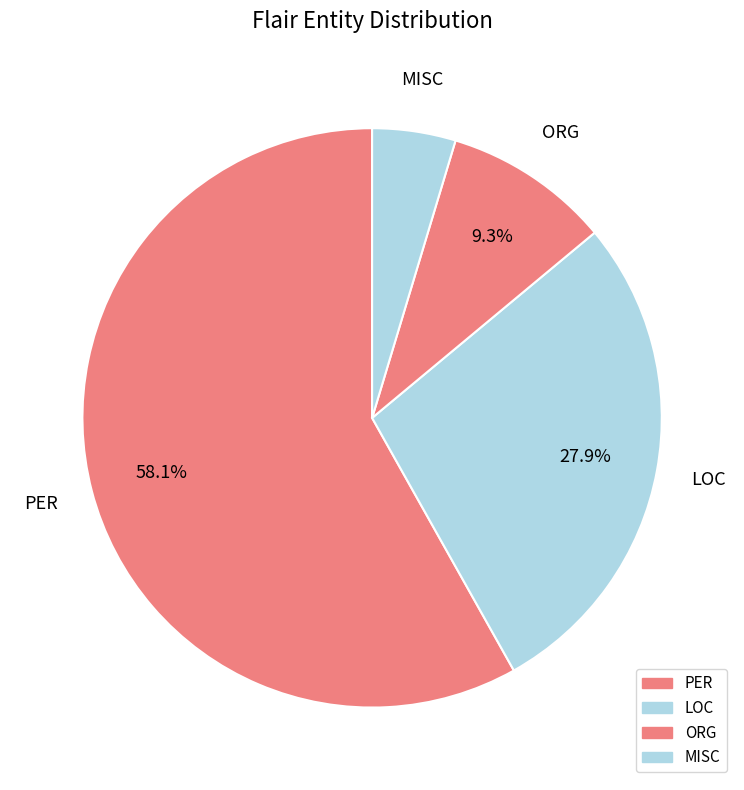

Which slice represents more than half of the pie?

PER